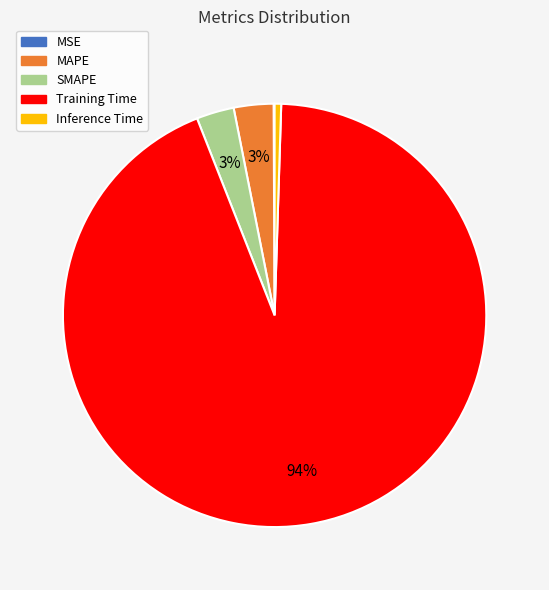

To the nearest percent, what percentage of the pie is MAPE?

3%